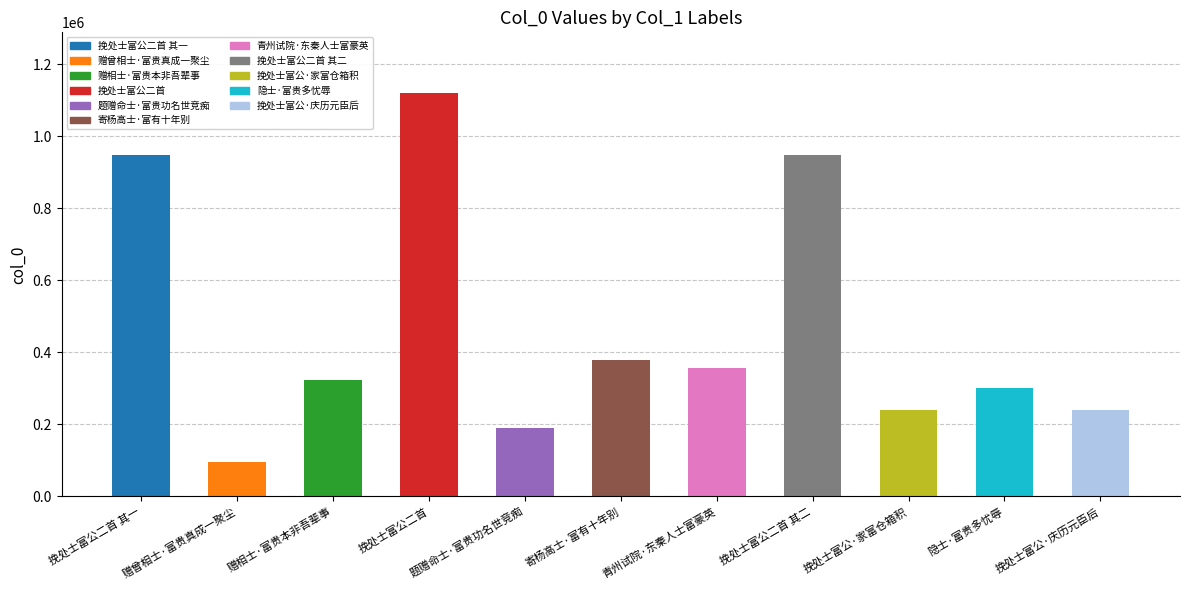

What is the value of the 5th bar from the left?

190752